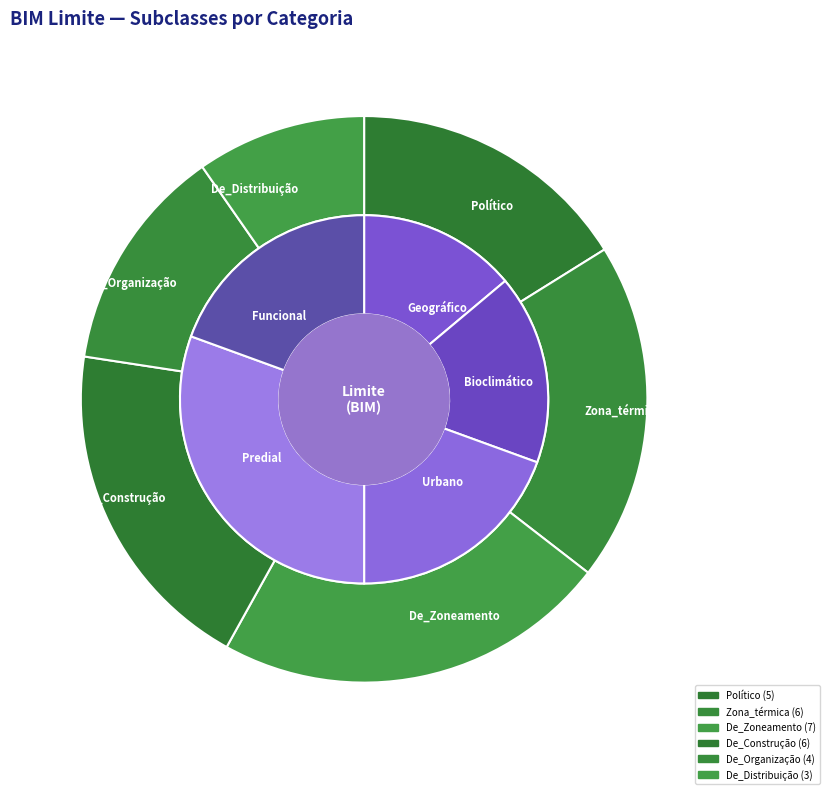

Which slice is the smallest?

De_Distribuição